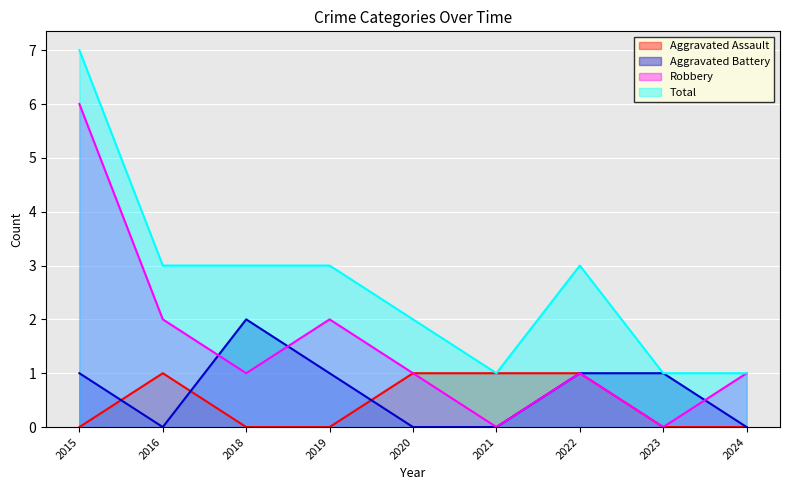

Which series has the widest spread of values?

Robbery